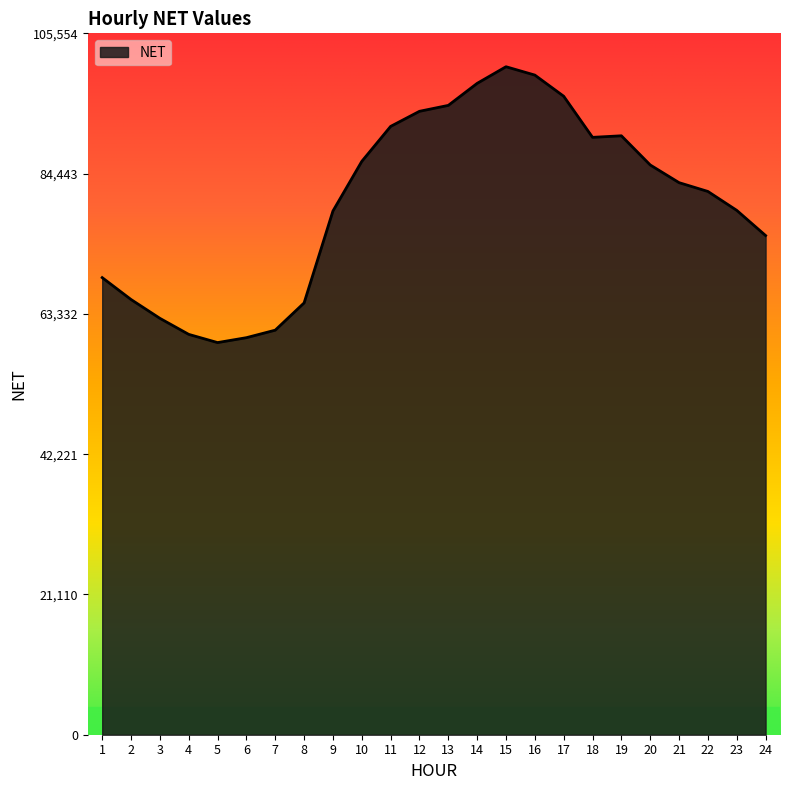

Is it true that the value at 20 is 85746.3?

True